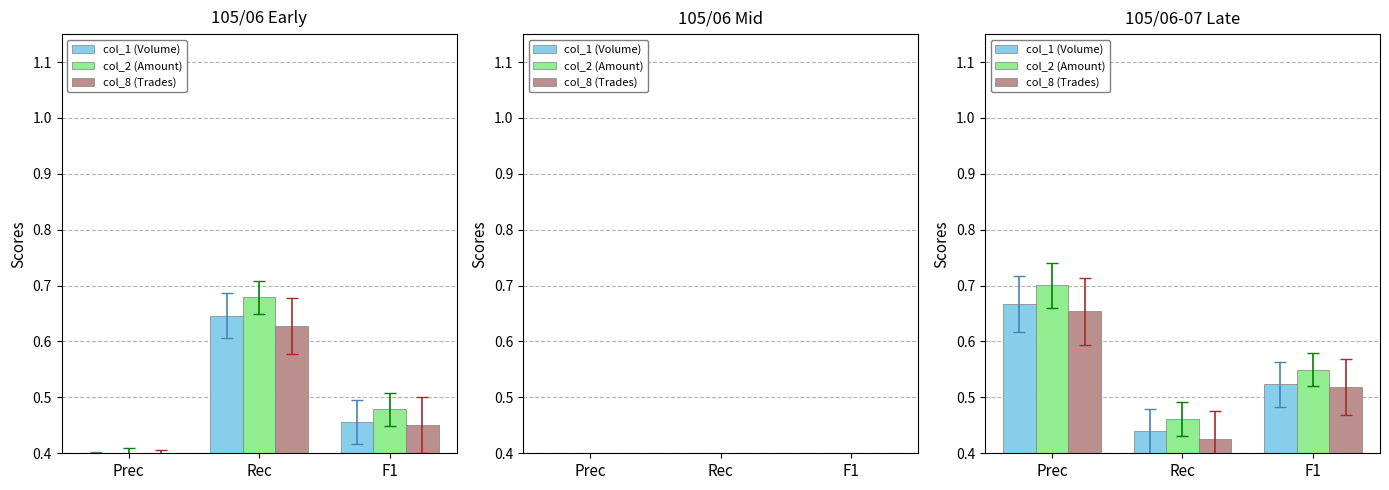

Which series has the largest range (max minus min)?

col_2 (Amount)